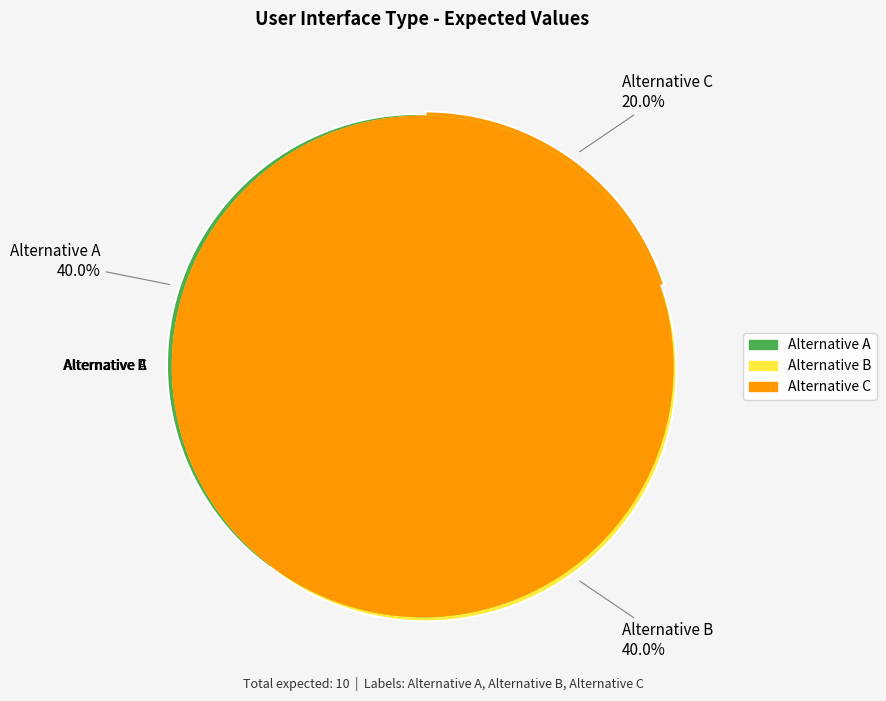

What is the smallest slice in the pie chart?

Alternative C